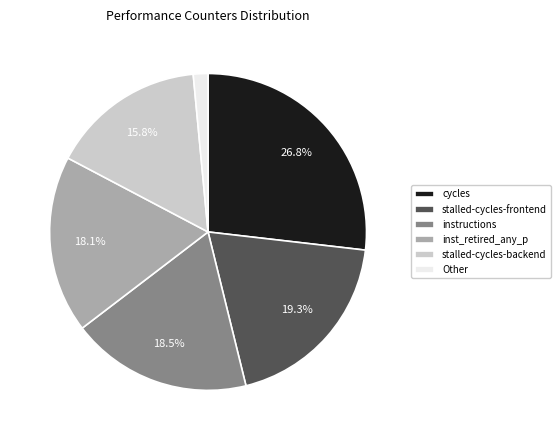

To the nearest percent, what is the average slice percentage?

17%